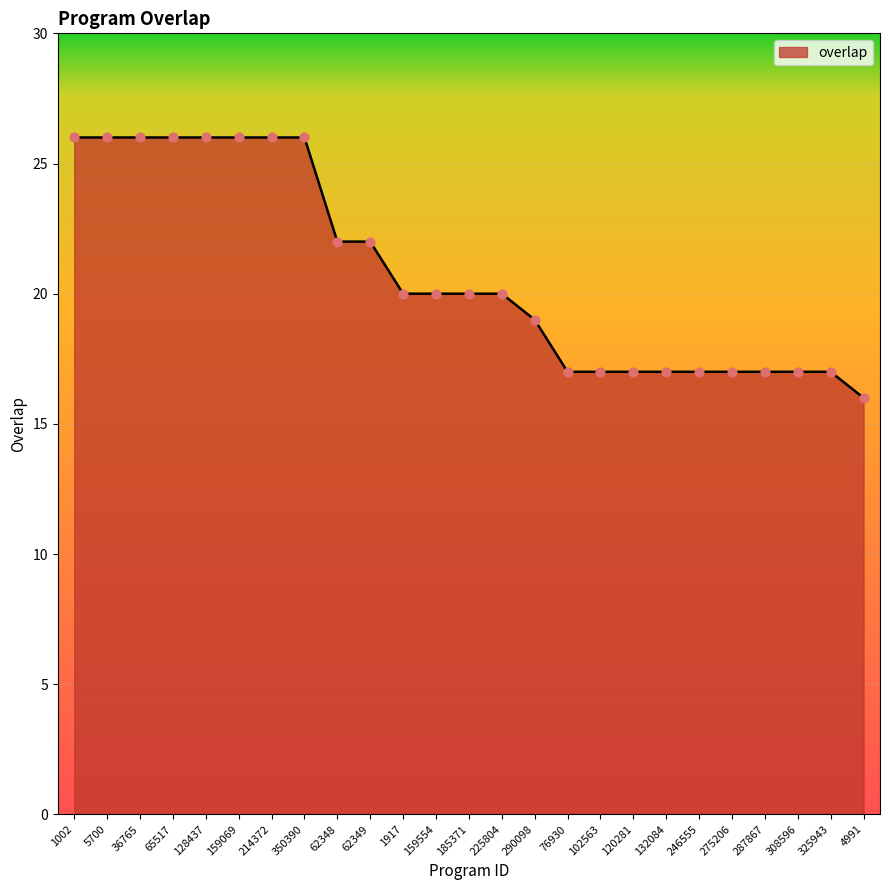

What is the ratio of the value at 325943 to the value at 1002?

0.7